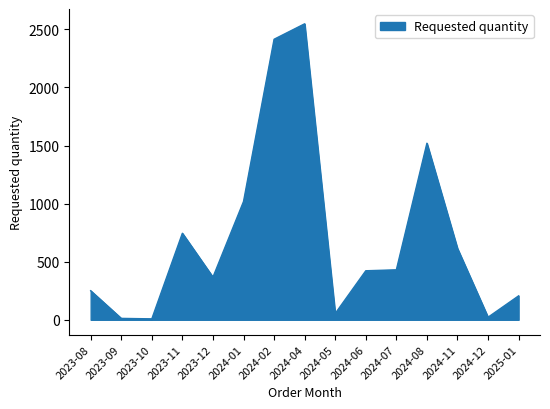

Is it true that the value at 2024-04 is 761?

False